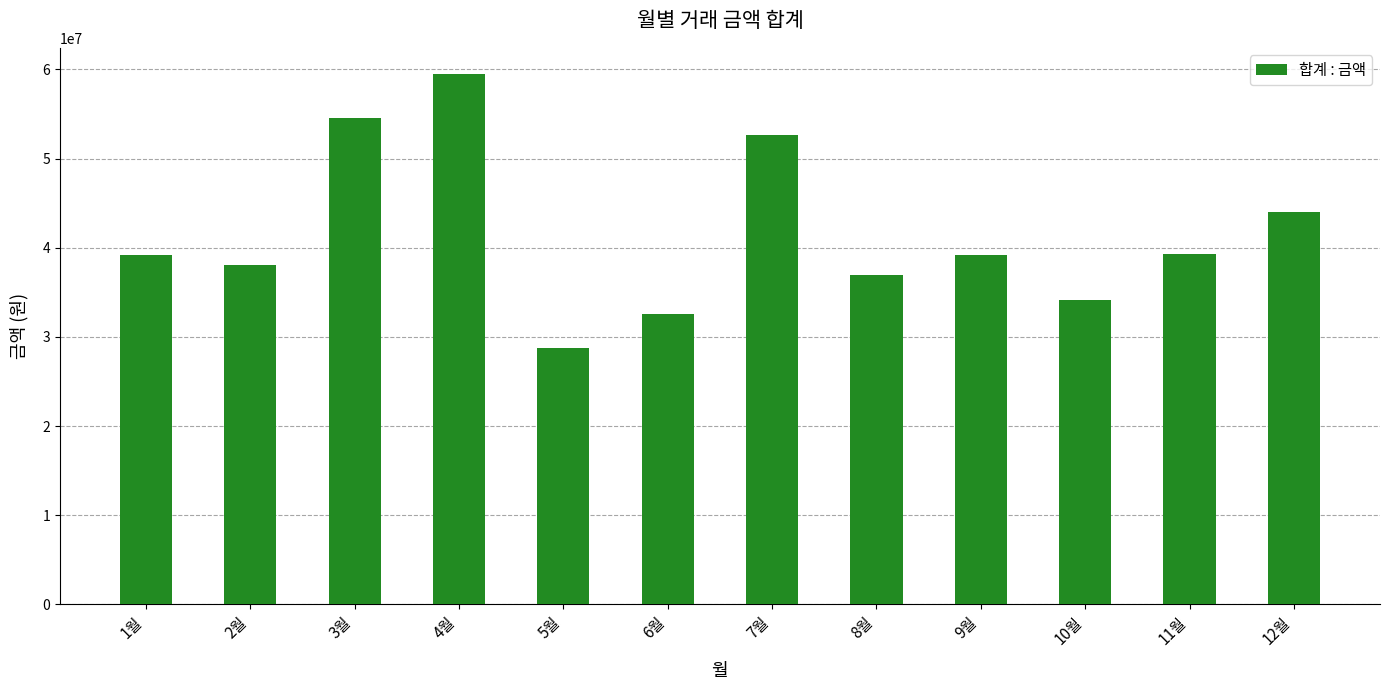

Read the value at 4월, to the nearest 10.

59443240